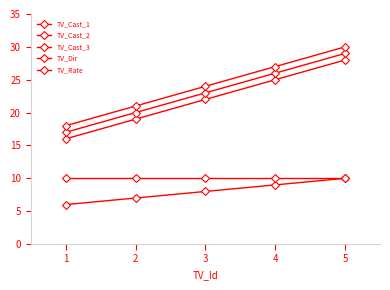

Does the chart have visible grid lines?

No